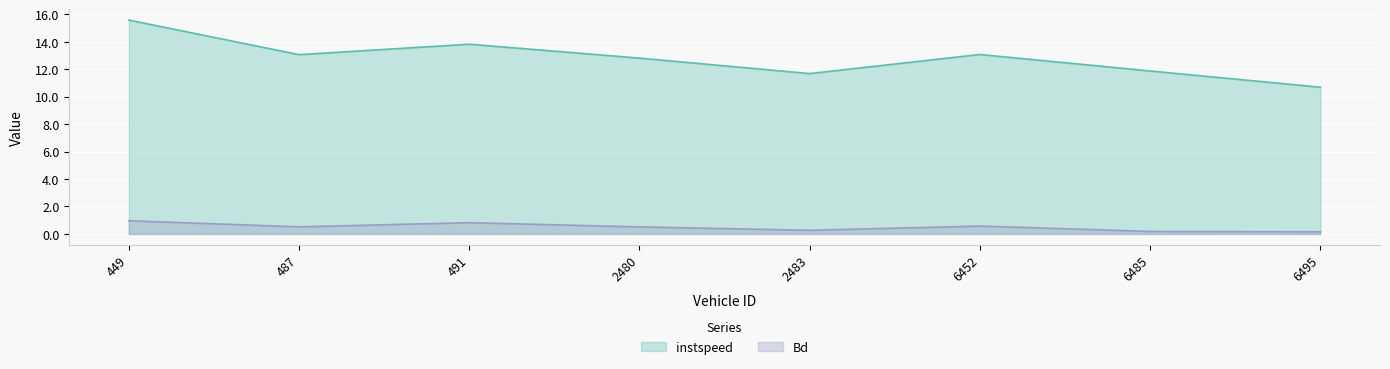

What is the sum of all Bd values?

4.0